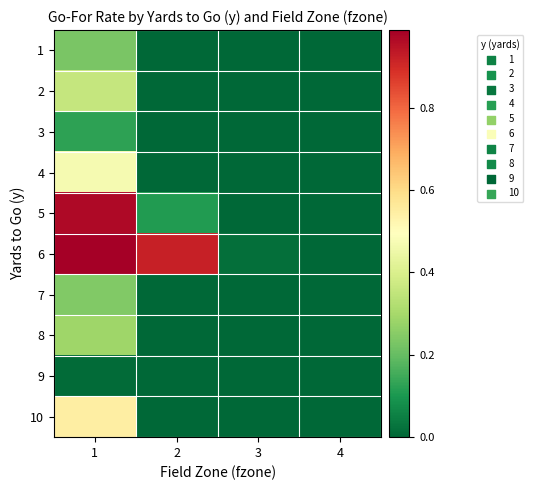

How many categories are shown in the chart?

4